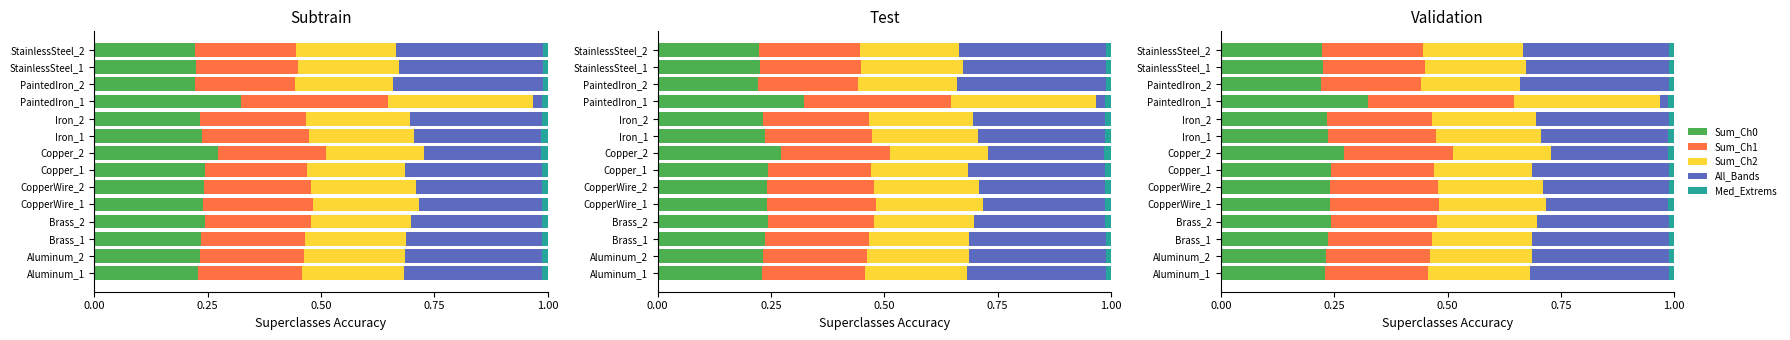

What position from the left is Brass_2?

4